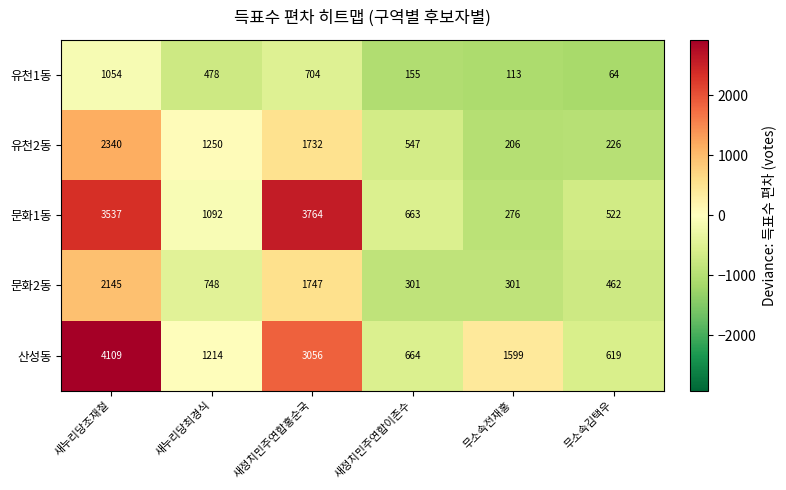

How many values in the 유천2동 series are below 1250?

3